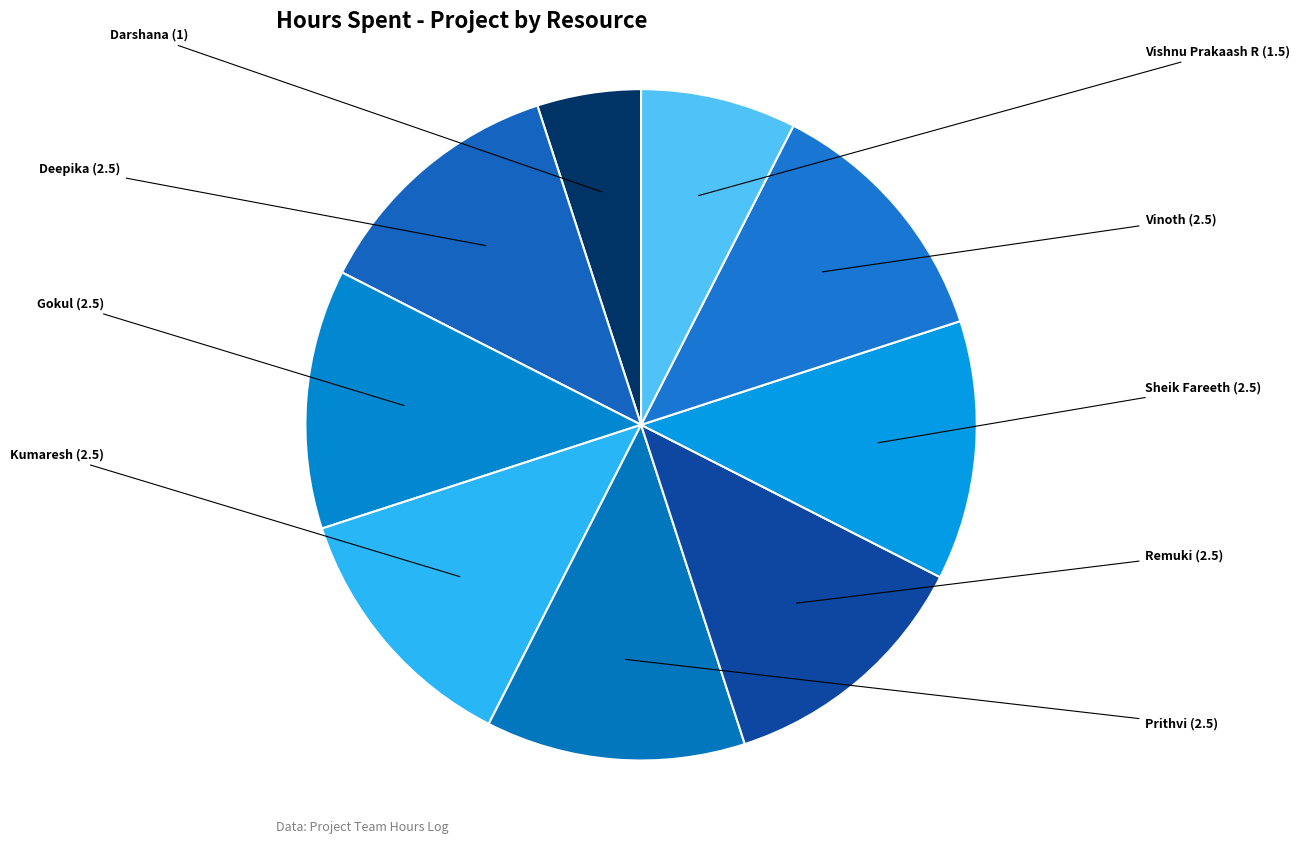

Count the number of slices in the pie.

9